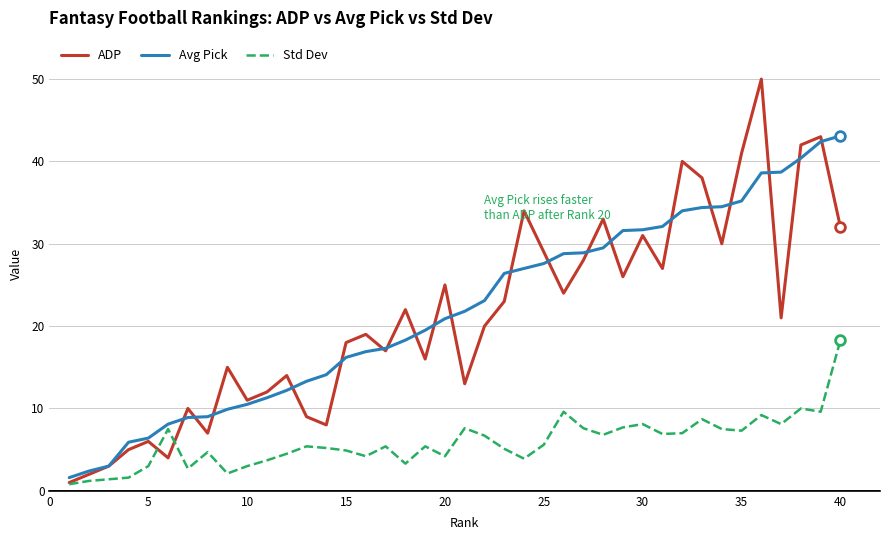

How many distinct data groups are displayed?

3